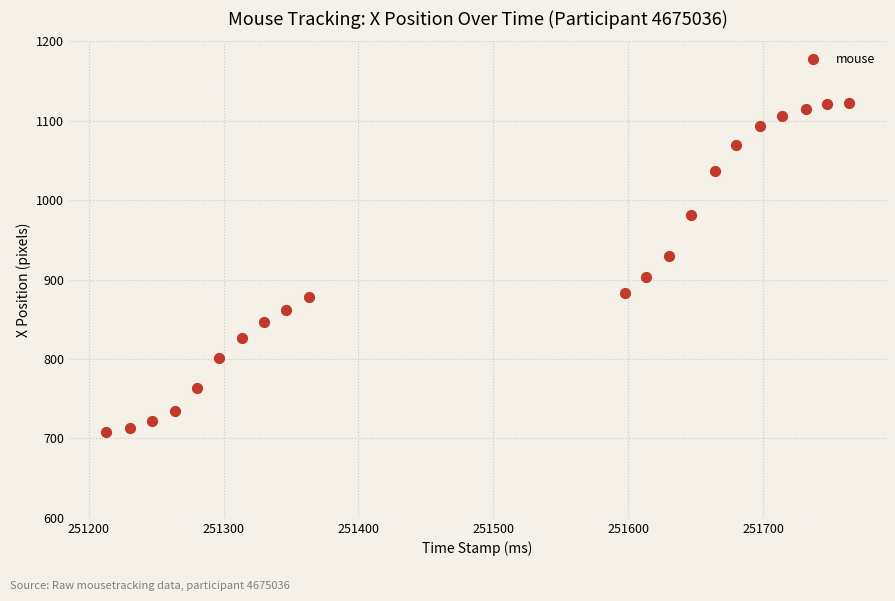

What is the range of Y values (max minus min)?

414